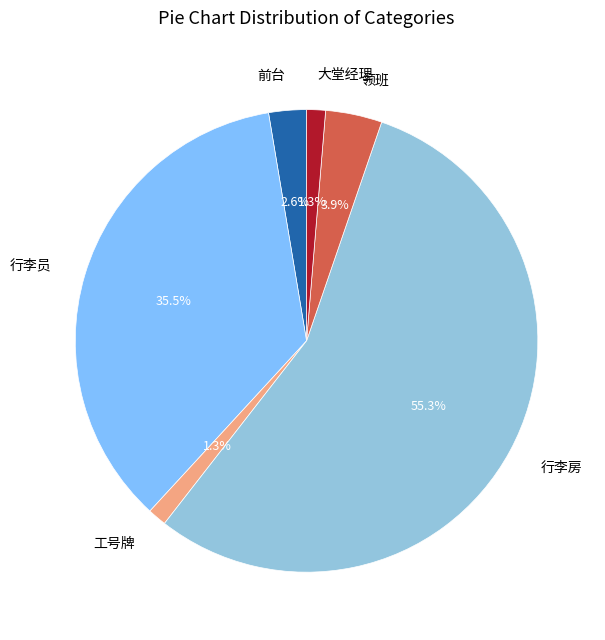

What is the largest slice in the pie chart?

行李房